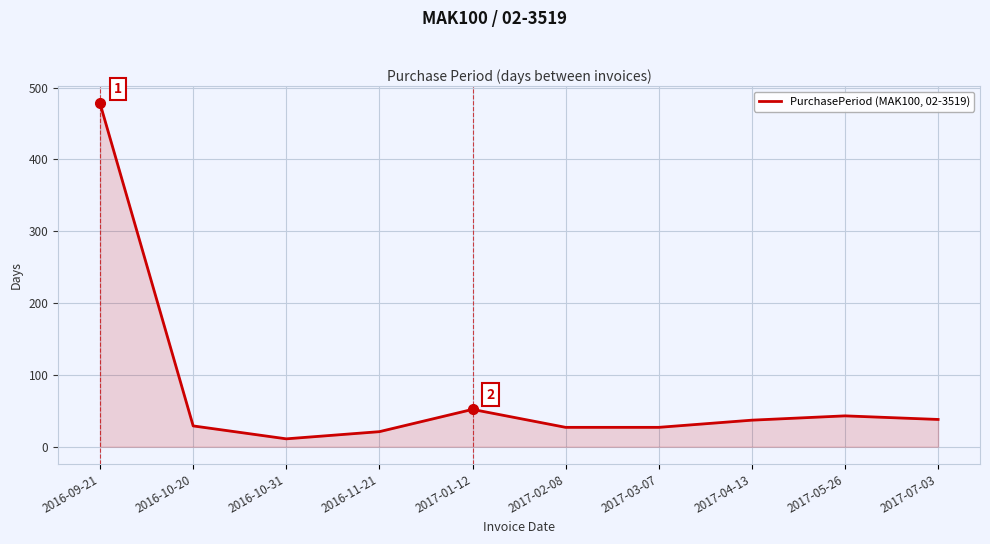

What is the maximum value shown in the chart?

478